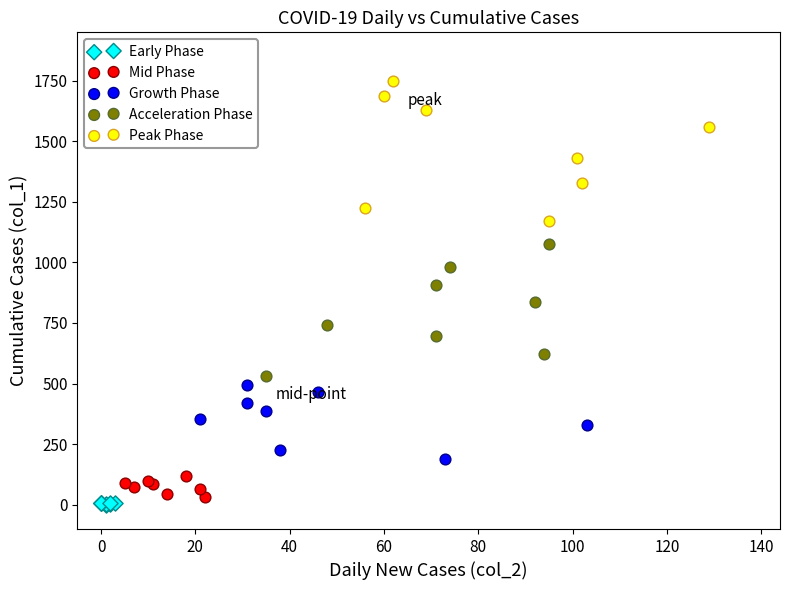

Which series reaches the minimum Y coordinate?

Early Phase